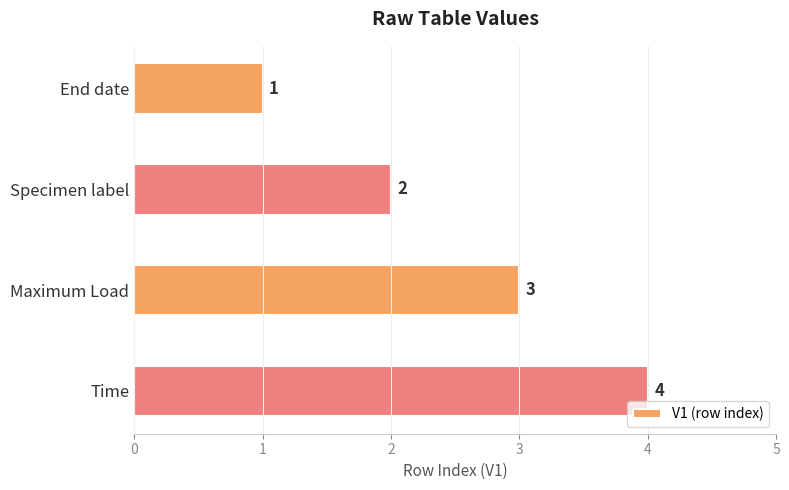

List the labels in order of value, largest first.

Time, Maximum Load, Specimen label, End date